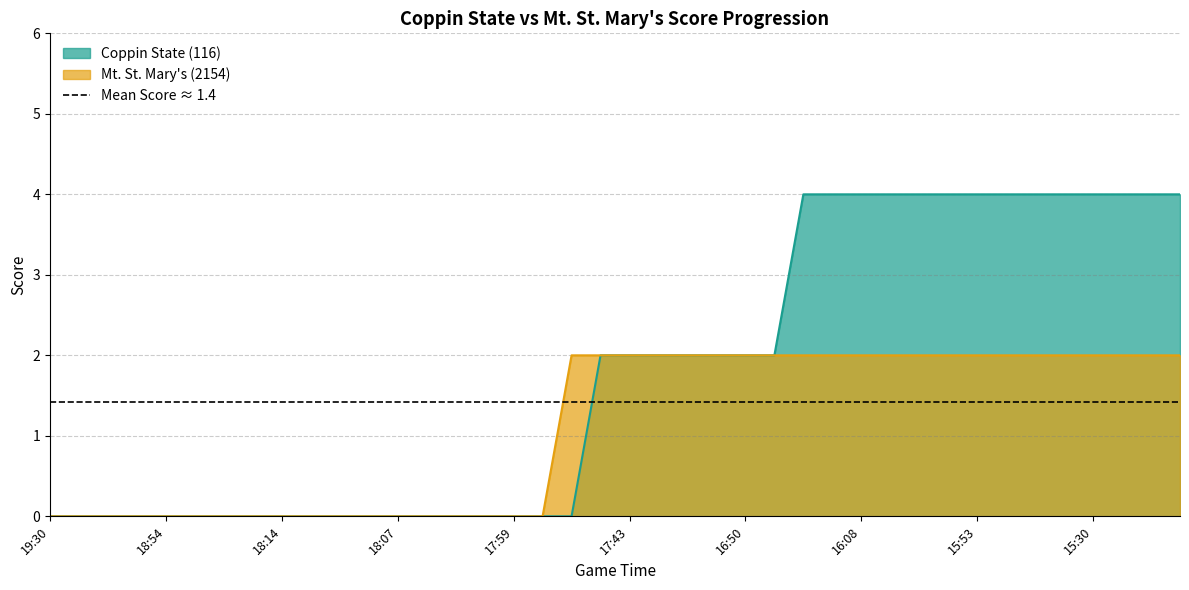

True or false: Coppin State (116) has more than 0 interior local peaks.

False